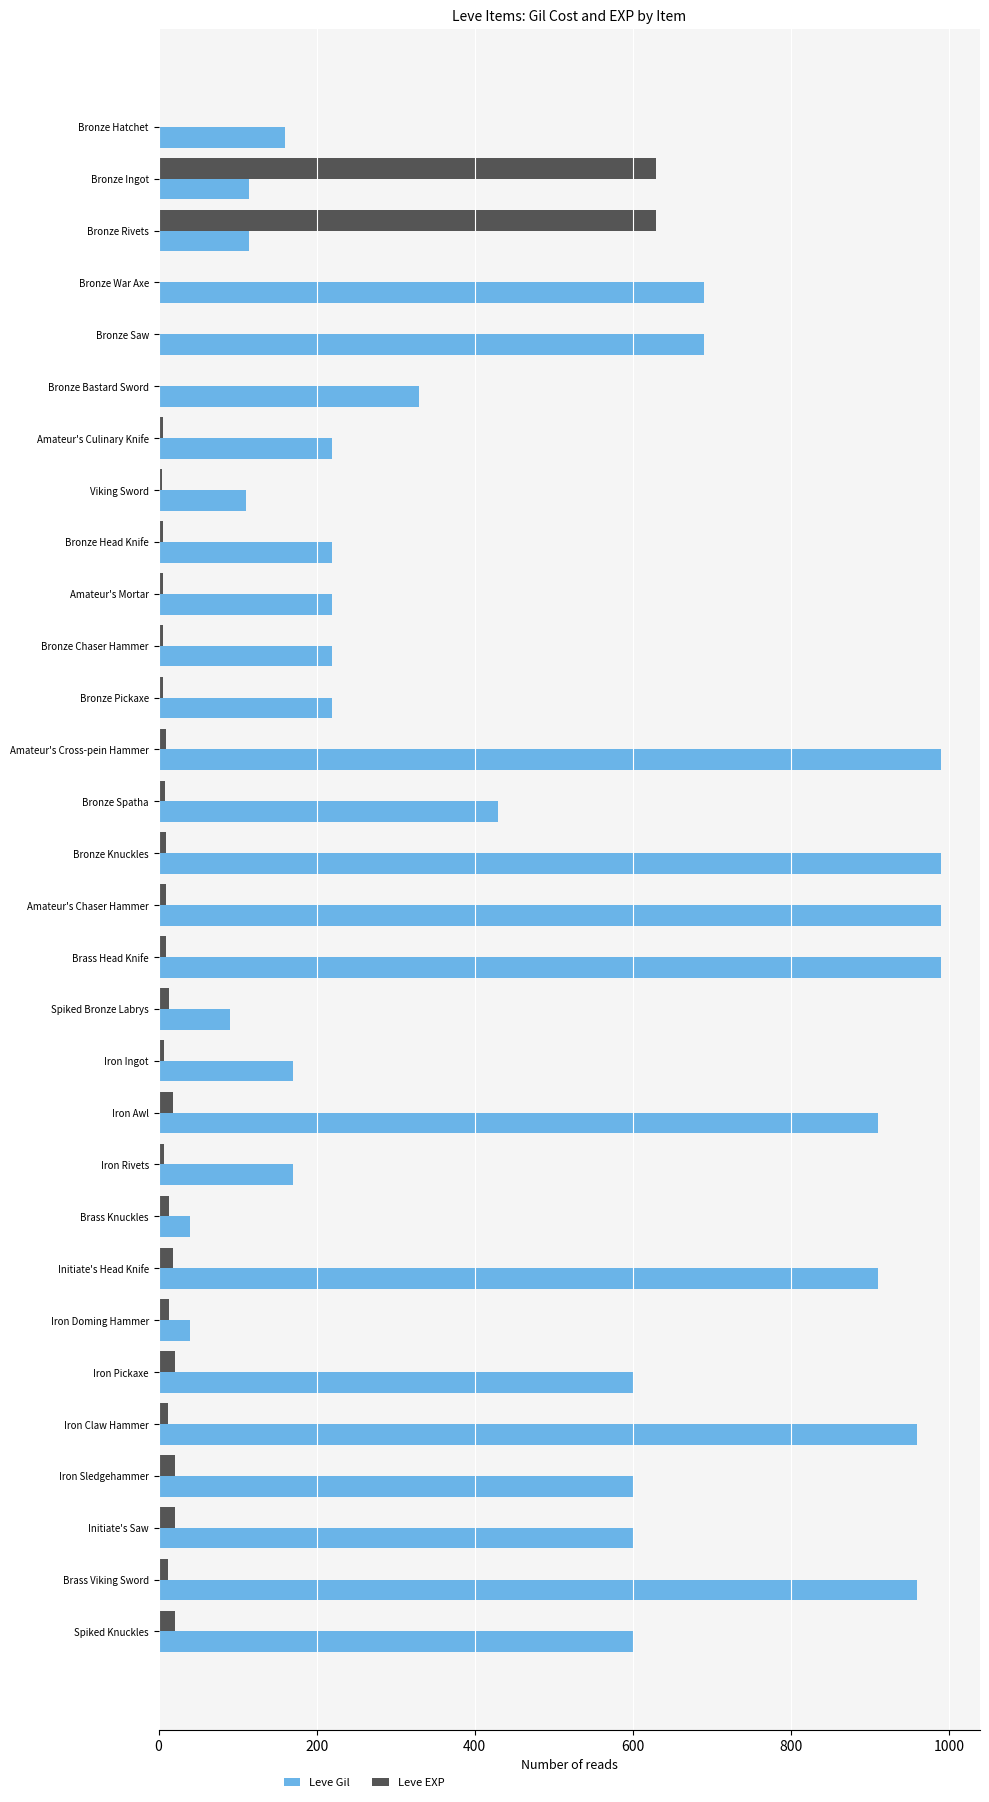

What is the greatest value displayed?

990